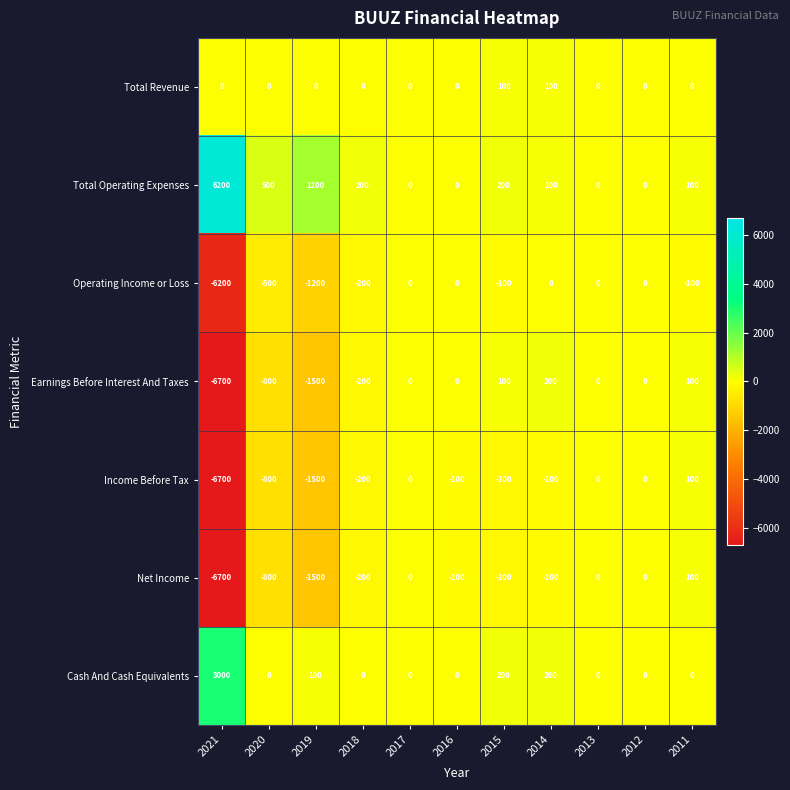

At which label is Net Income closest to -3300?

2019